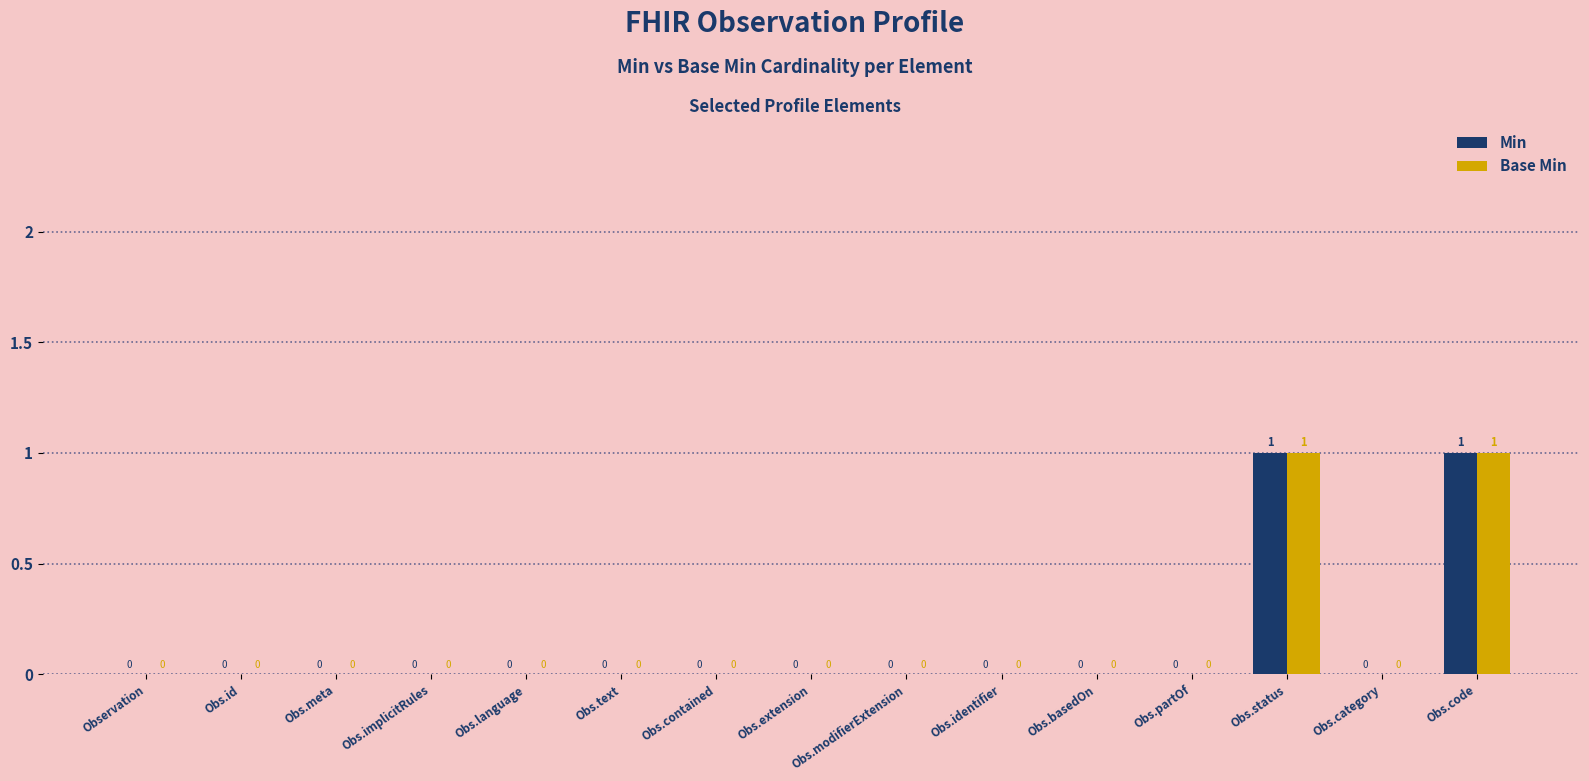

The value of Min at Obs.contained is 0. True or false?

True